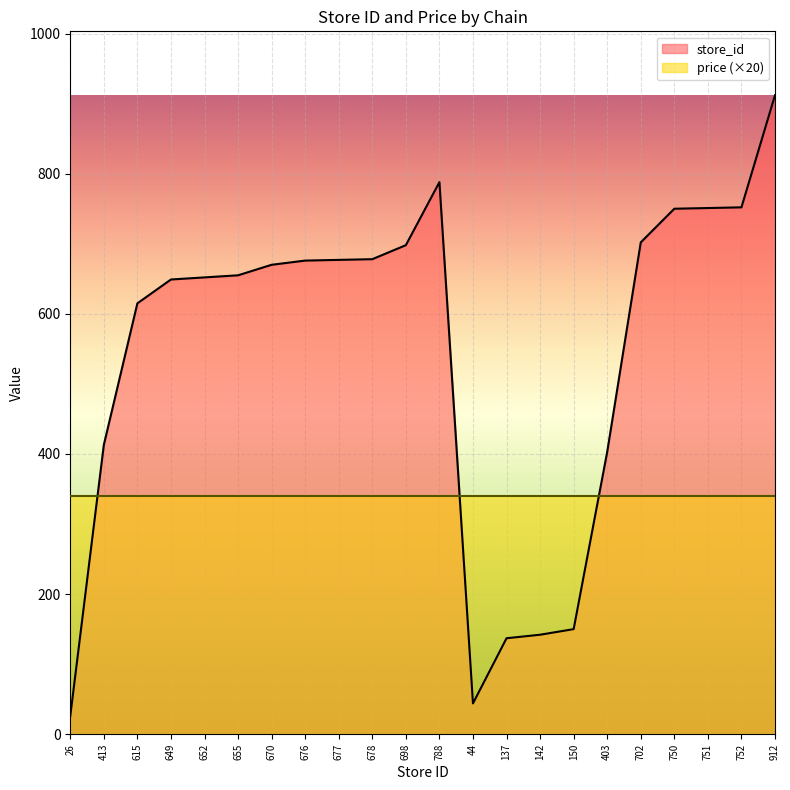

List the labels in order of value, largest first.

912, 788, 752, 751, 750, 702, 698, 678, 677, 676, 670, 655, 652, 649, 615, 413, 403, 150, 142, 137, 44, 26